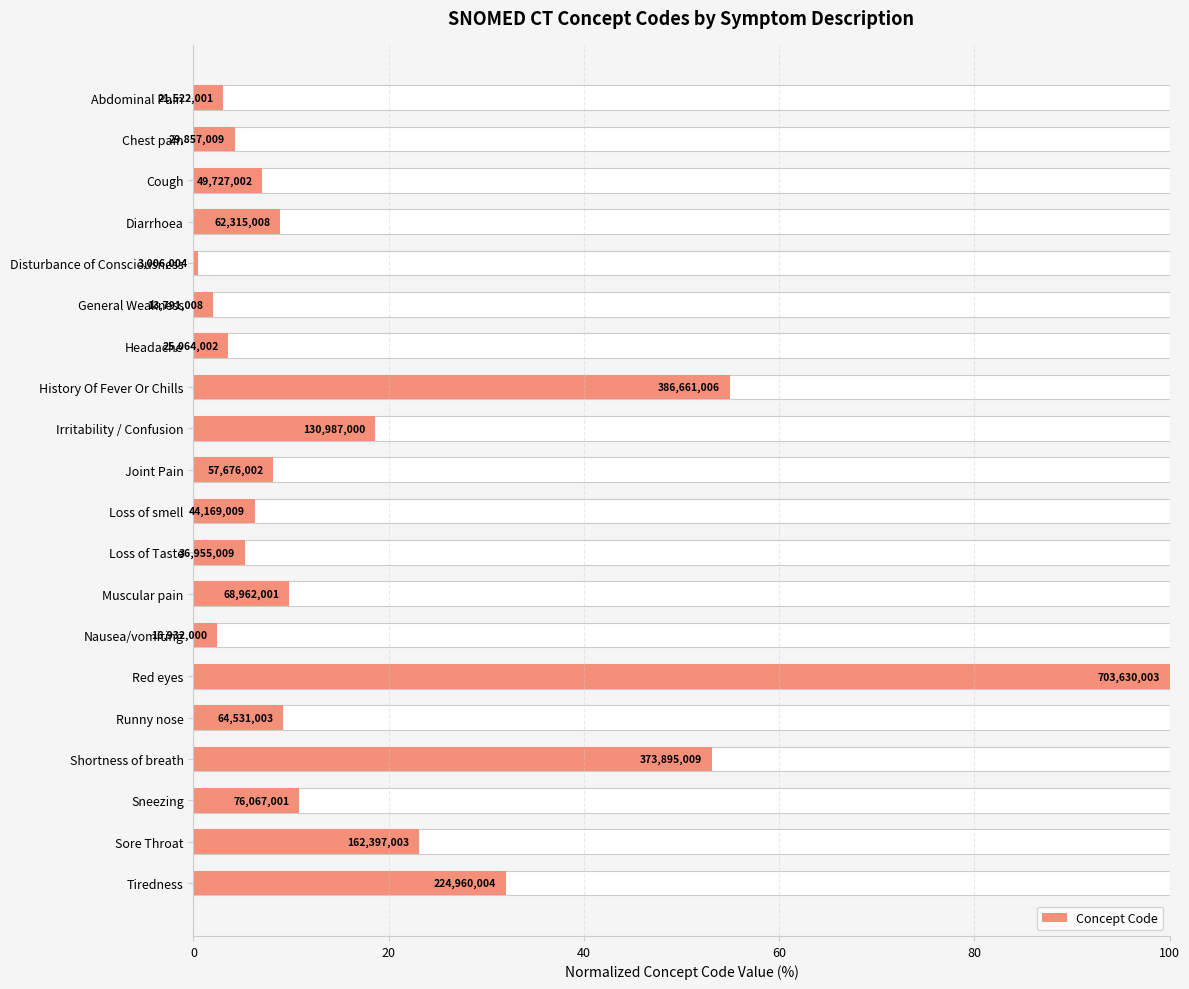

What is the greatest value displayed?

100.0